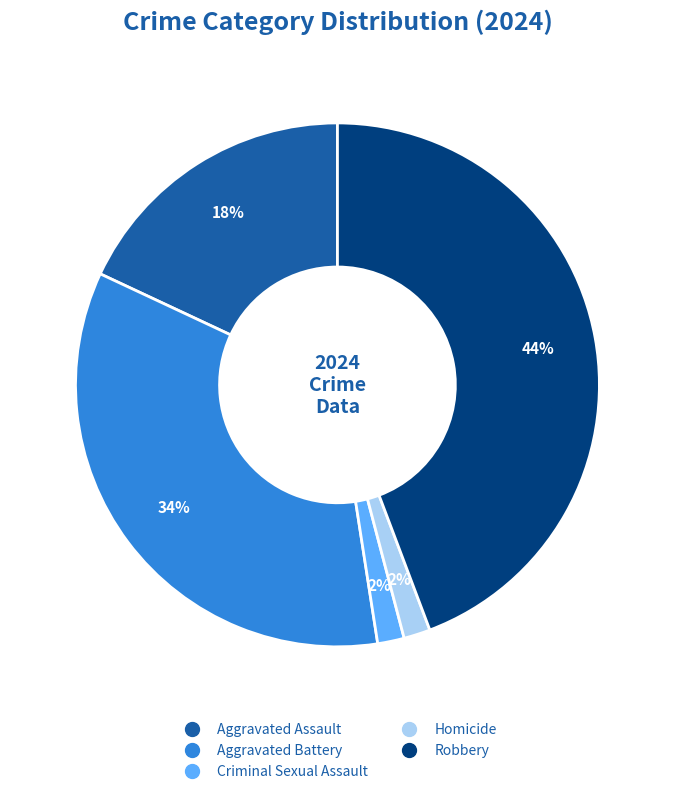

To the nearest percent, what is the average slice percentage?

20%